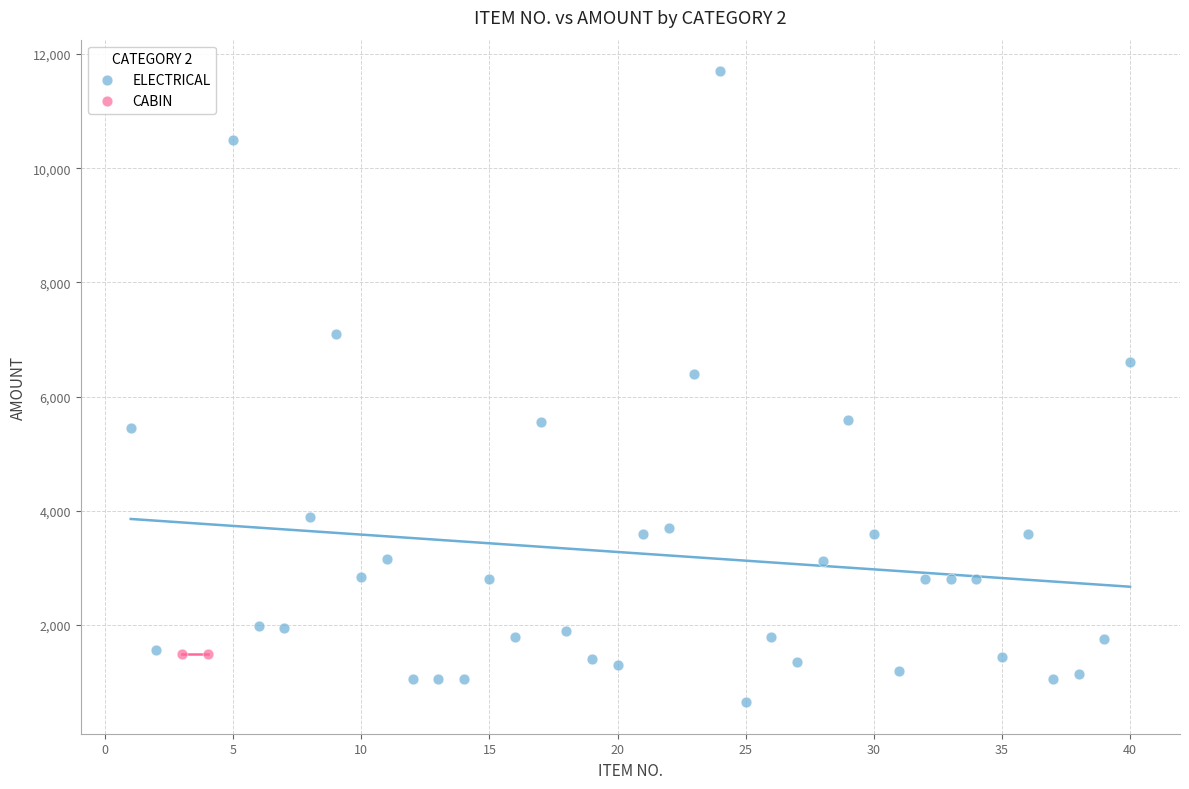

What are all the series names shown in the legend?

ELECTRICAL, CABIN